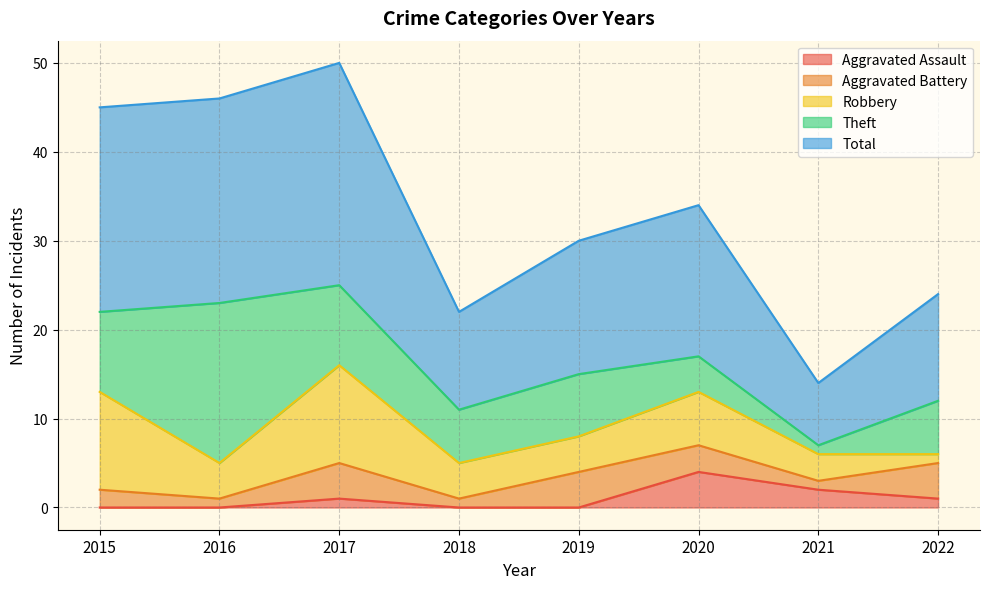

True or false: Theft and Total intersect in this chart.

False